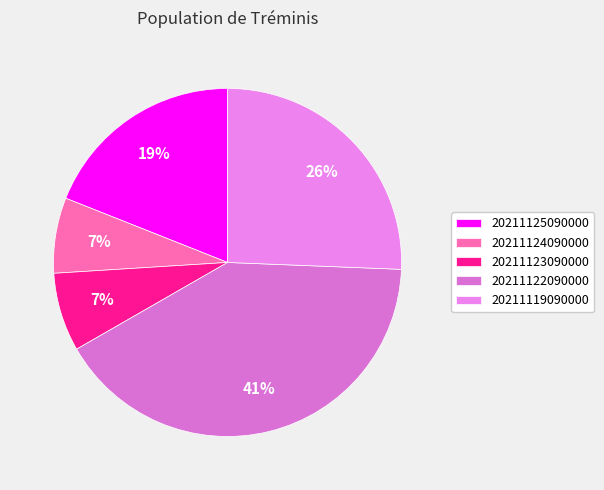

Which slice is the largest?

20211122090000